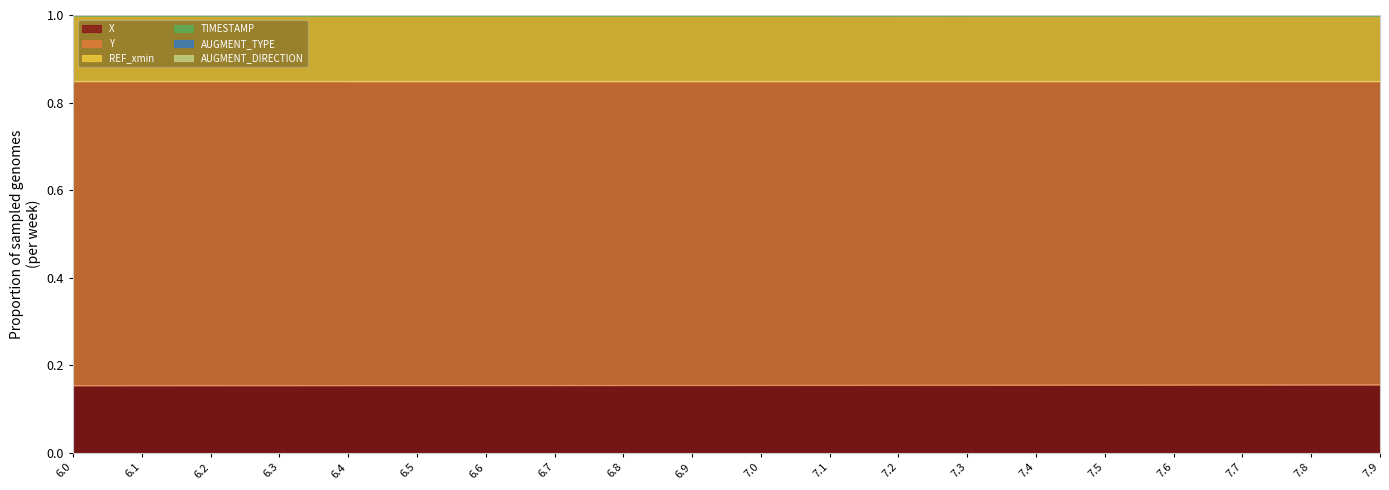

Between 7.7 and 7.3, which is larger?

7.7